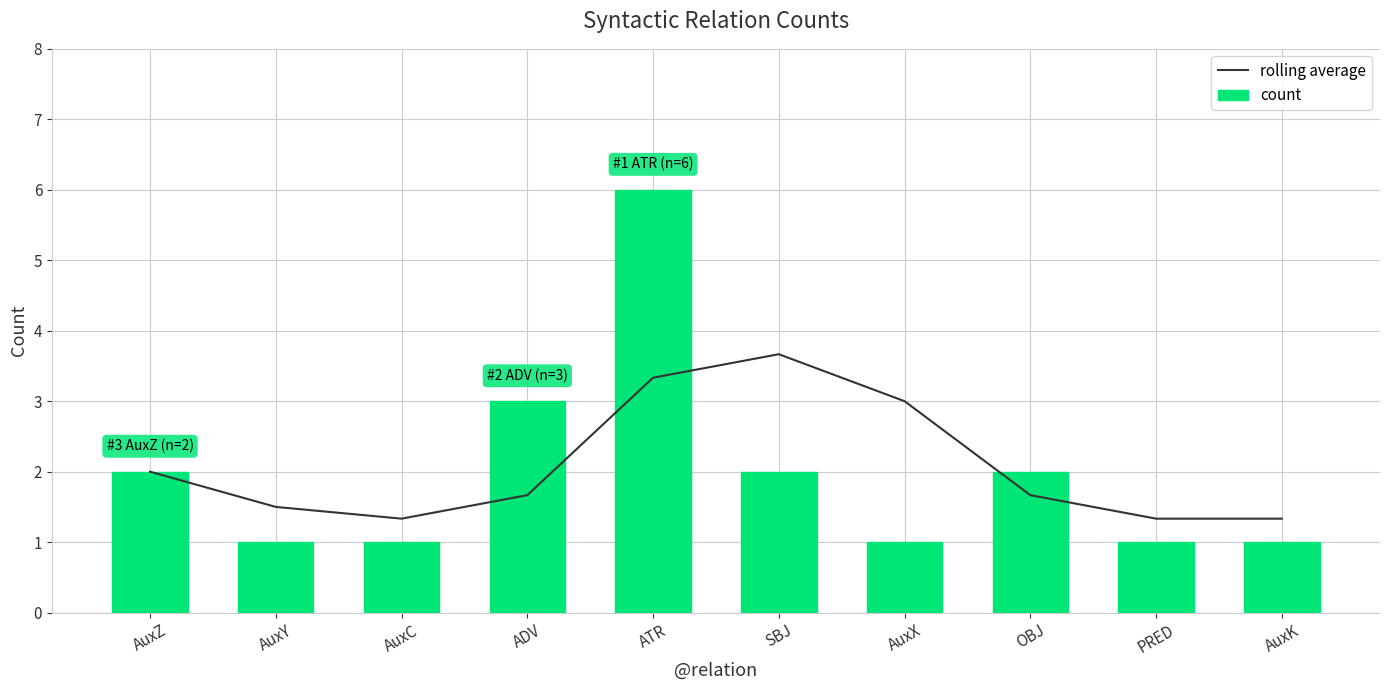

Is it true that count equals 2.0 at OBJ?

True